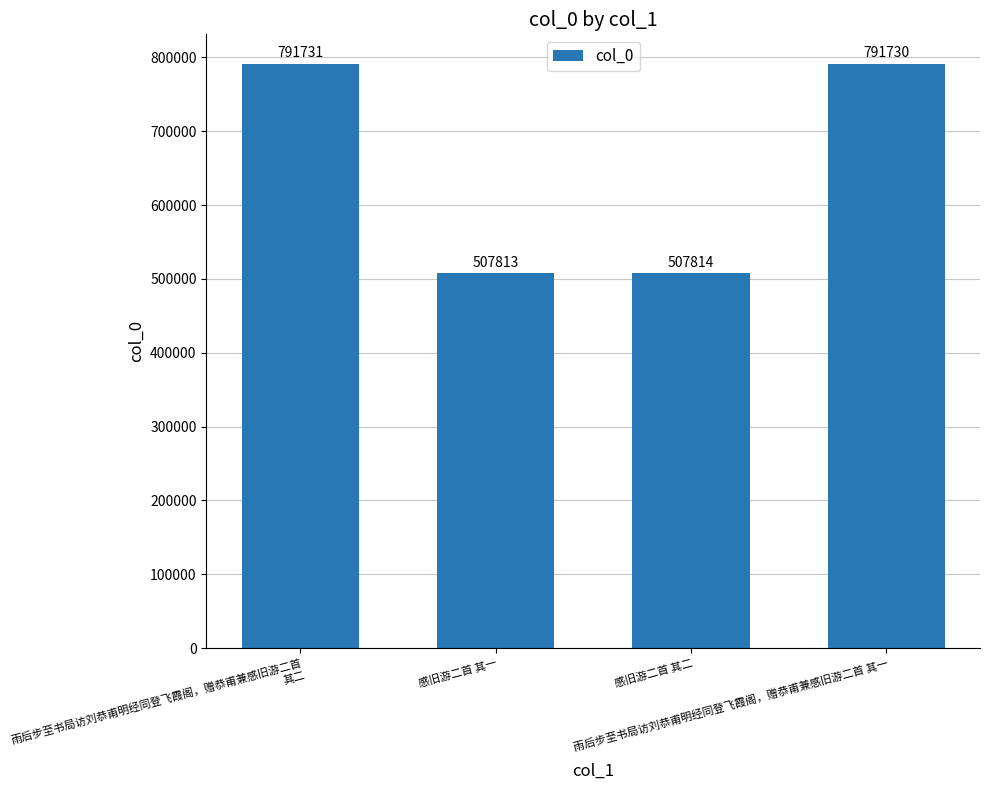

Is it true that the value at 雨后步至书局访刘恭甫明经同登飞霞阁，赠恭甫兼感旧游二首 其一 is 1398624?

False